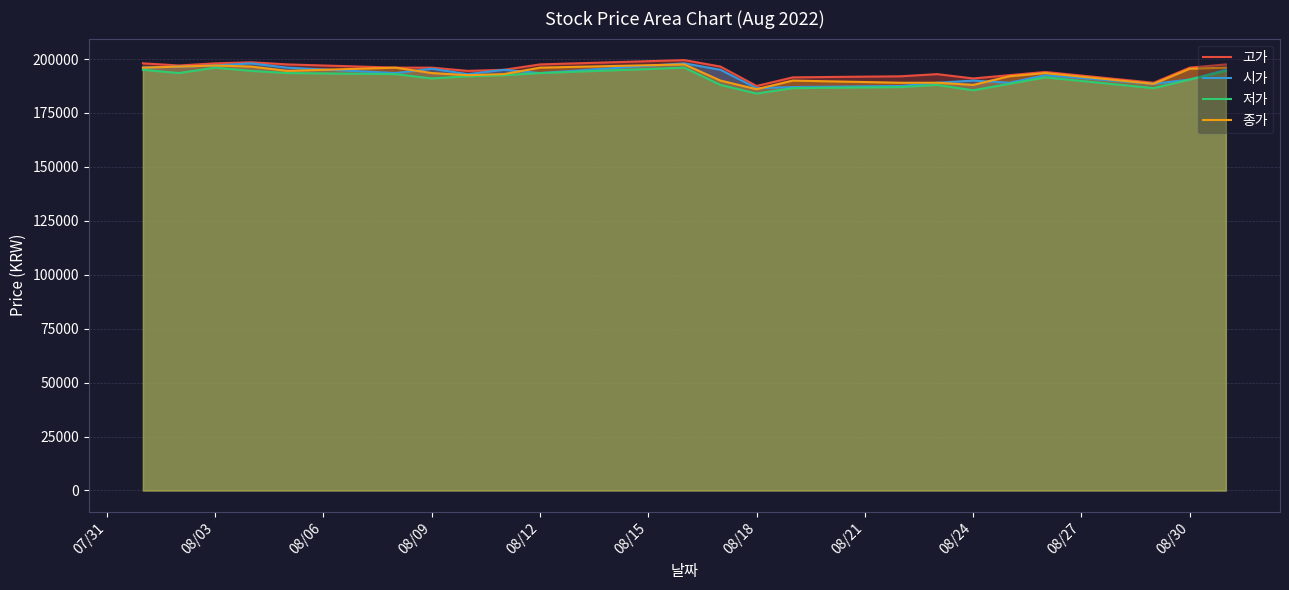

What is the greatest value displayed?

199500